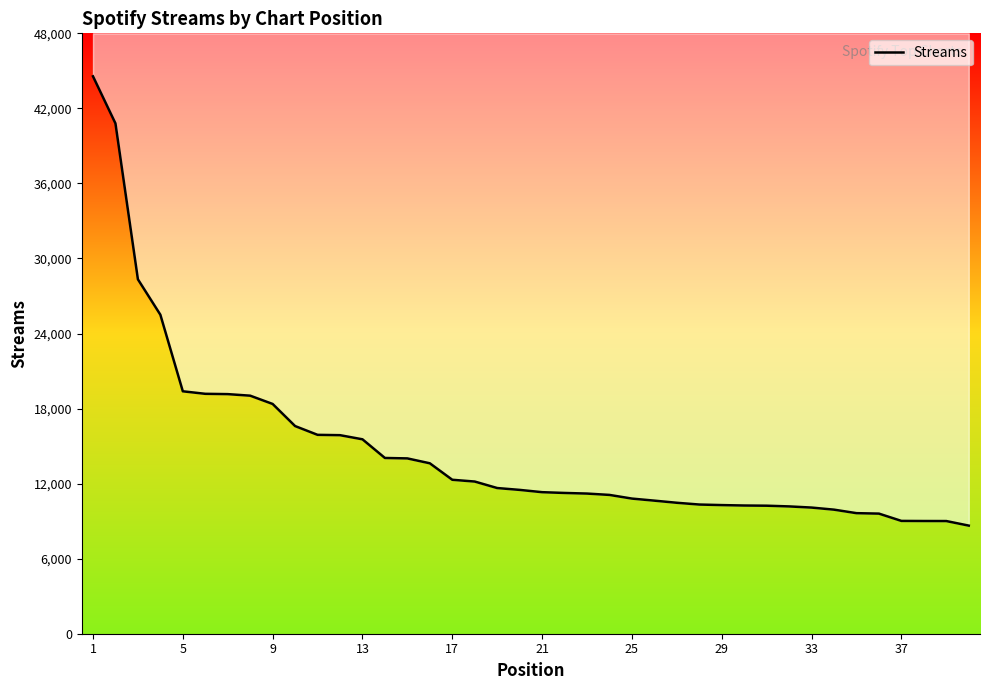

The chart shows a value of 5337 at 24. True or false?

False